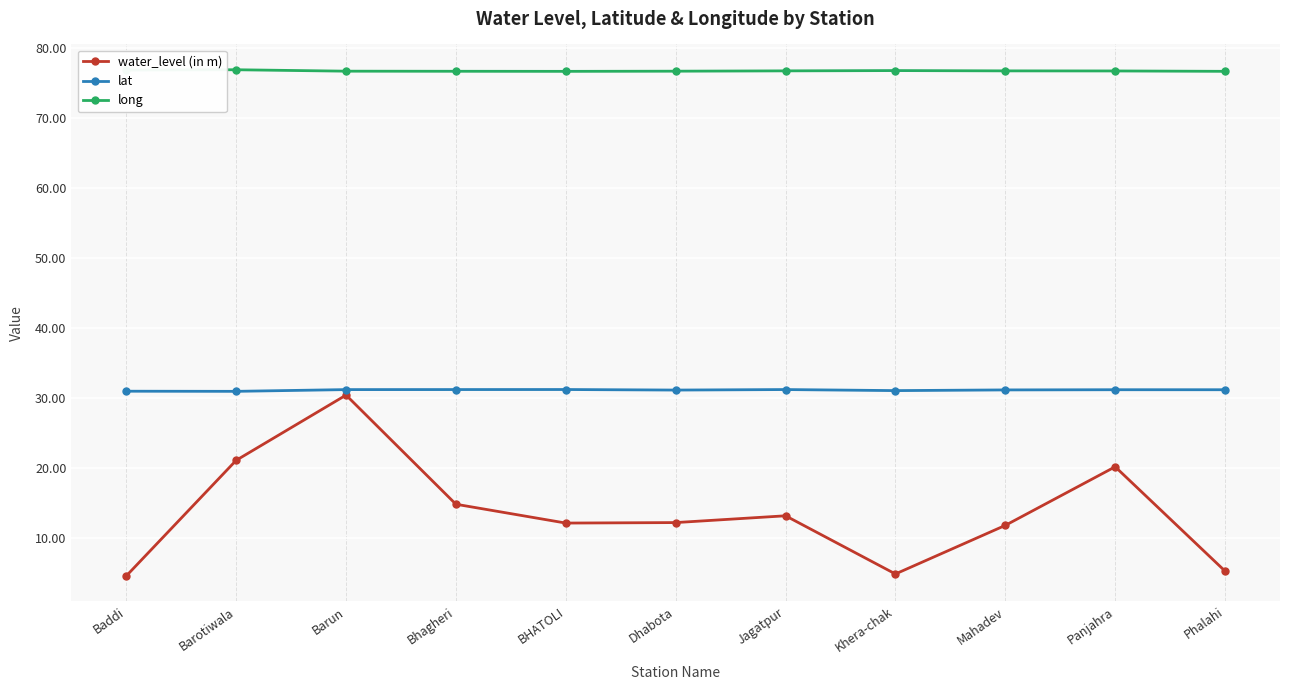

At which category is the sum across all series the highest?

Barun